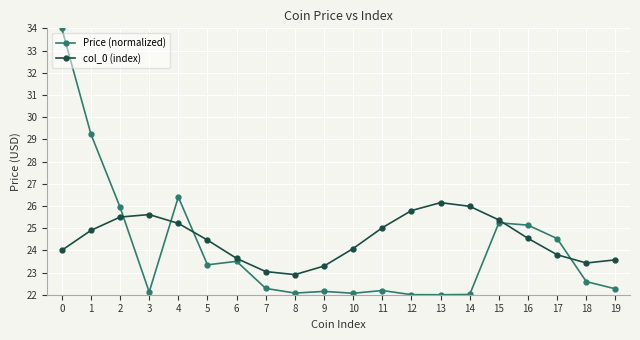

True or false: Price (normalized) has more than 0 interior local peaks.

True